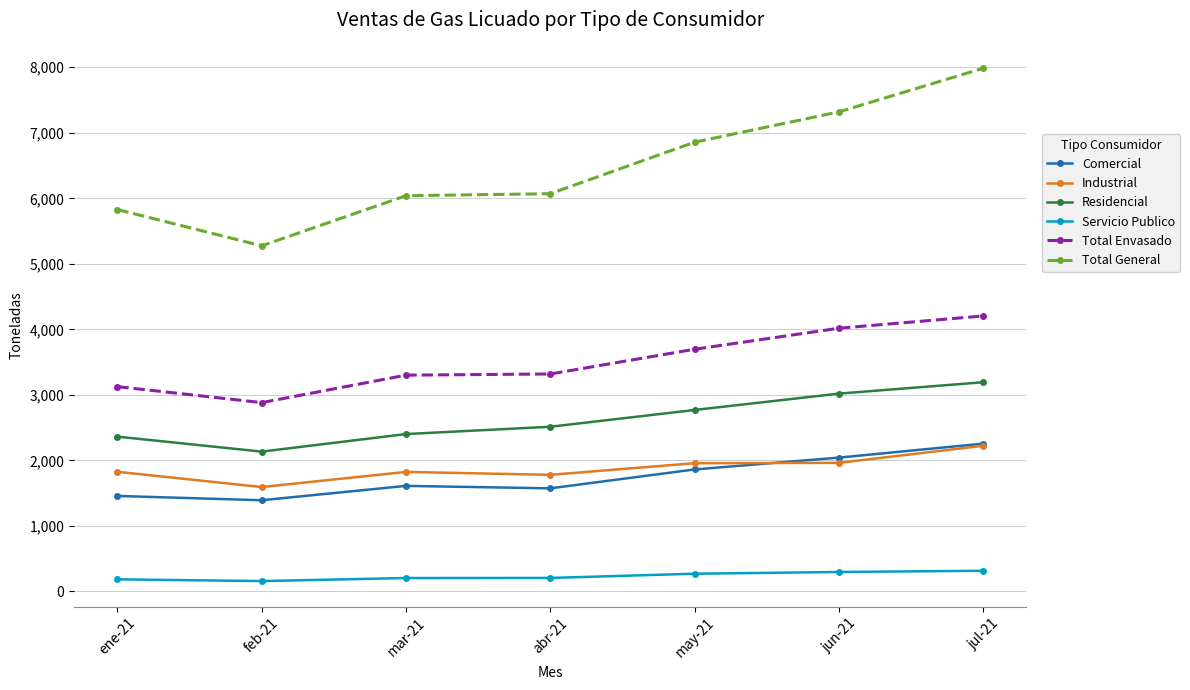

The value of Industrial at ene-21 is 1202.5. True or false?

False